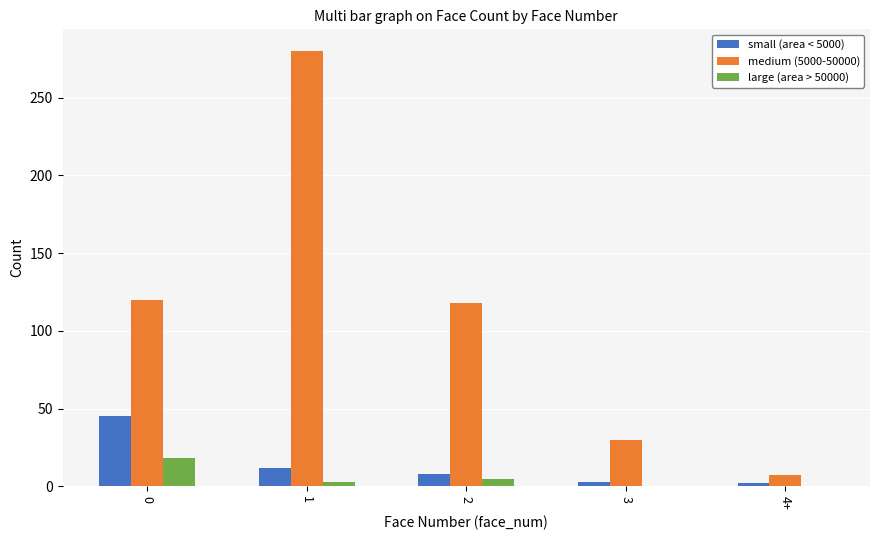

What is the maximum value shown in the chart?

280